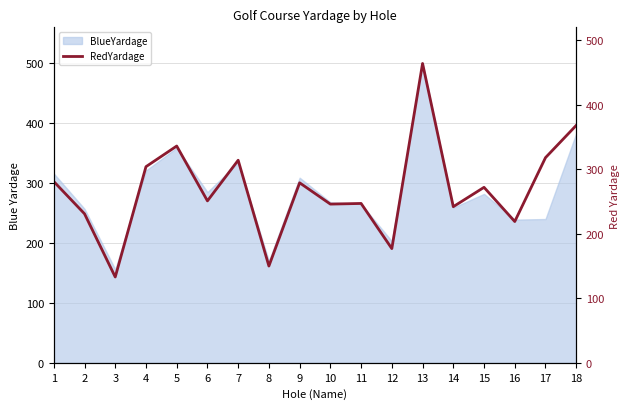

Is it true that BlueYardage equals 239 at 16?

True